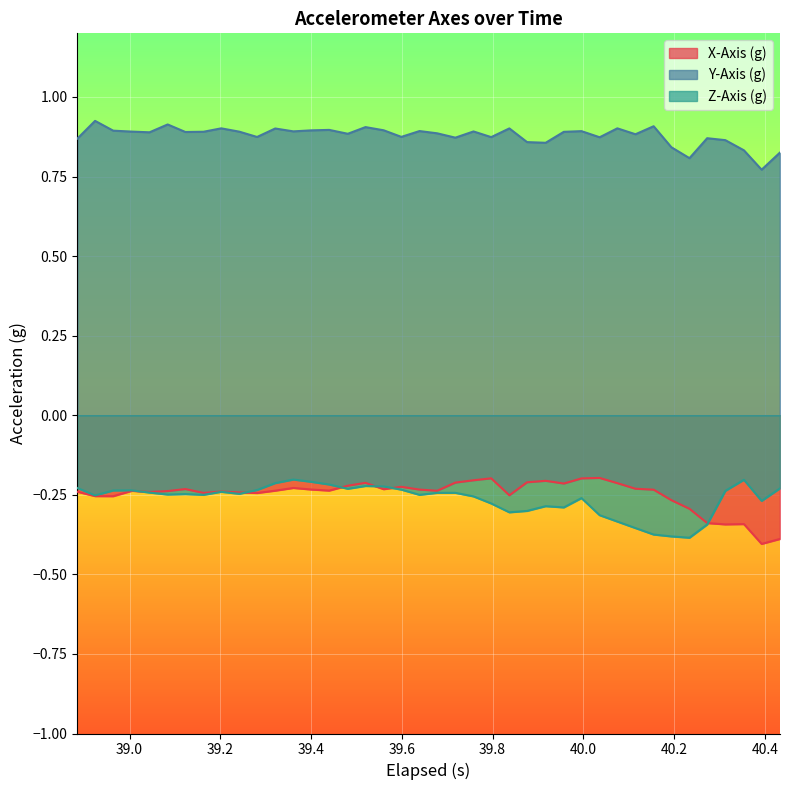

How many interior local valleys does the Z-Axis (g) series have?

10